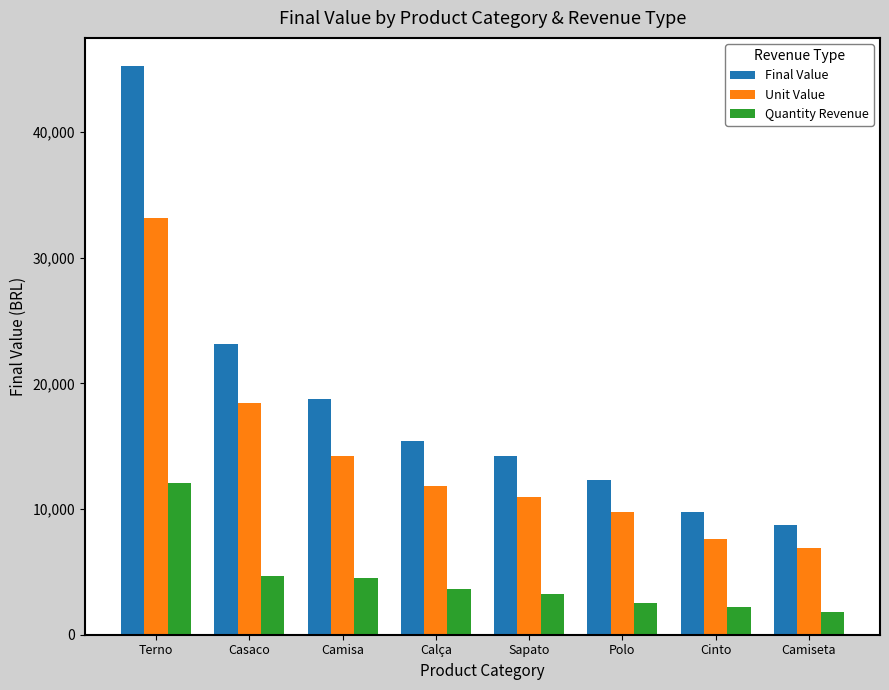

How many data points in Final Value are less than 15430?

4